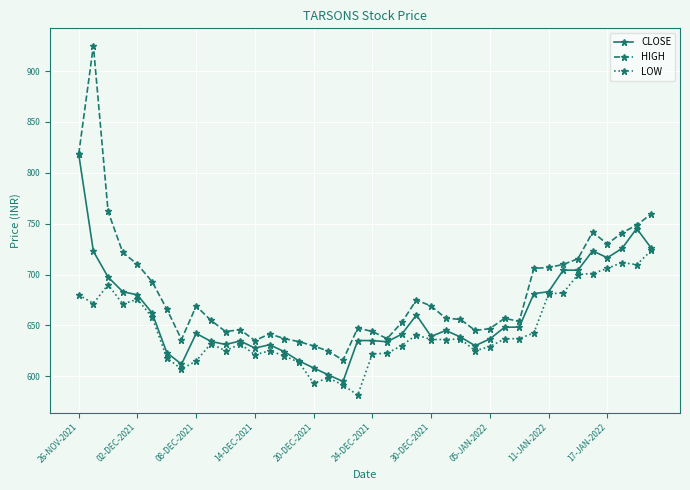

Rank the series by their average value, from lowest to highest.

LOW, CLOSE, HIGH